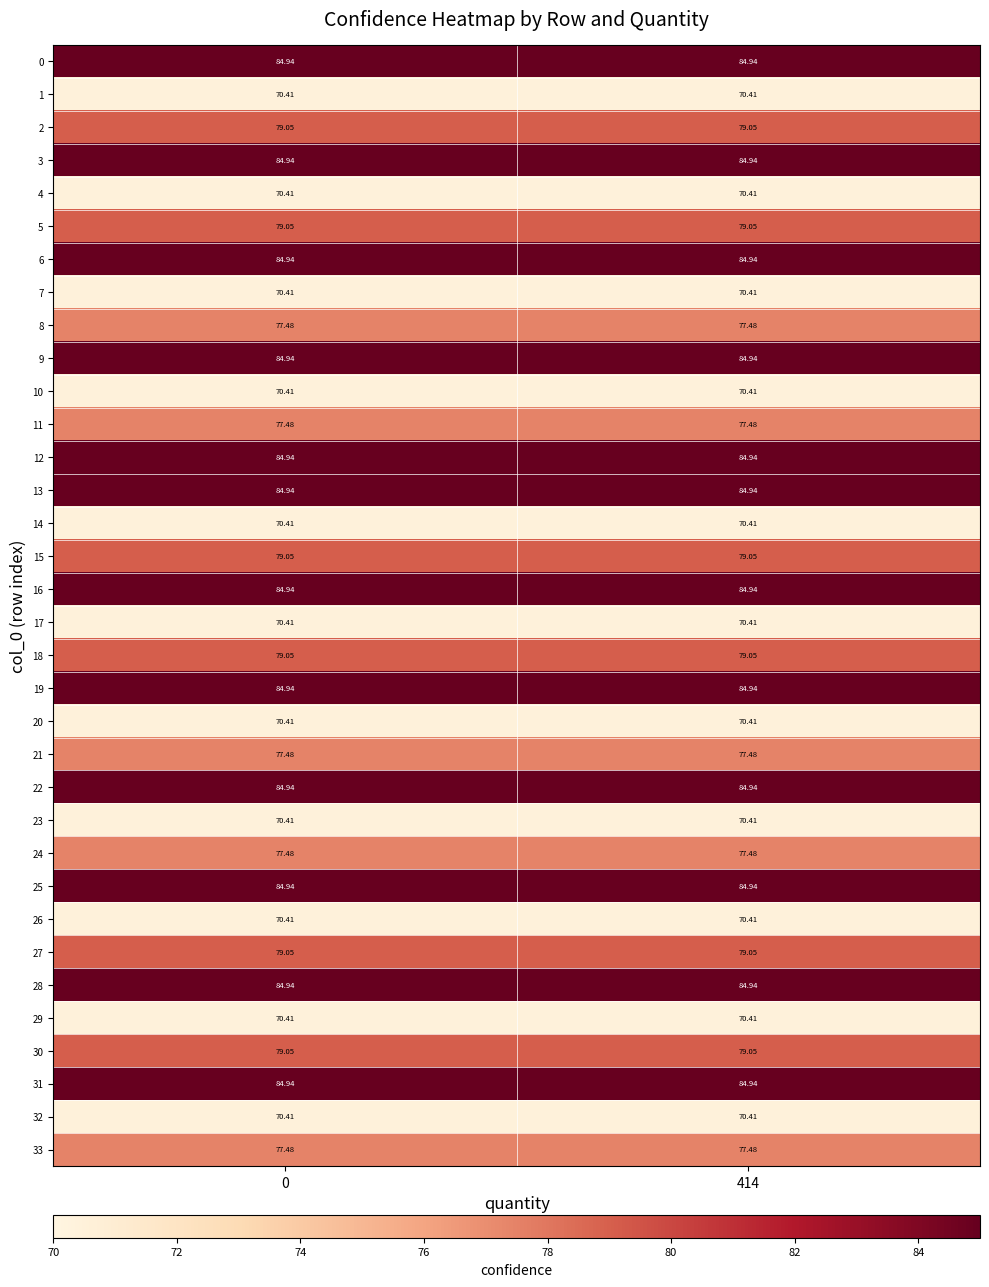

Is the value of 15 at 0 greater than the value of 14 at 414?

Yes